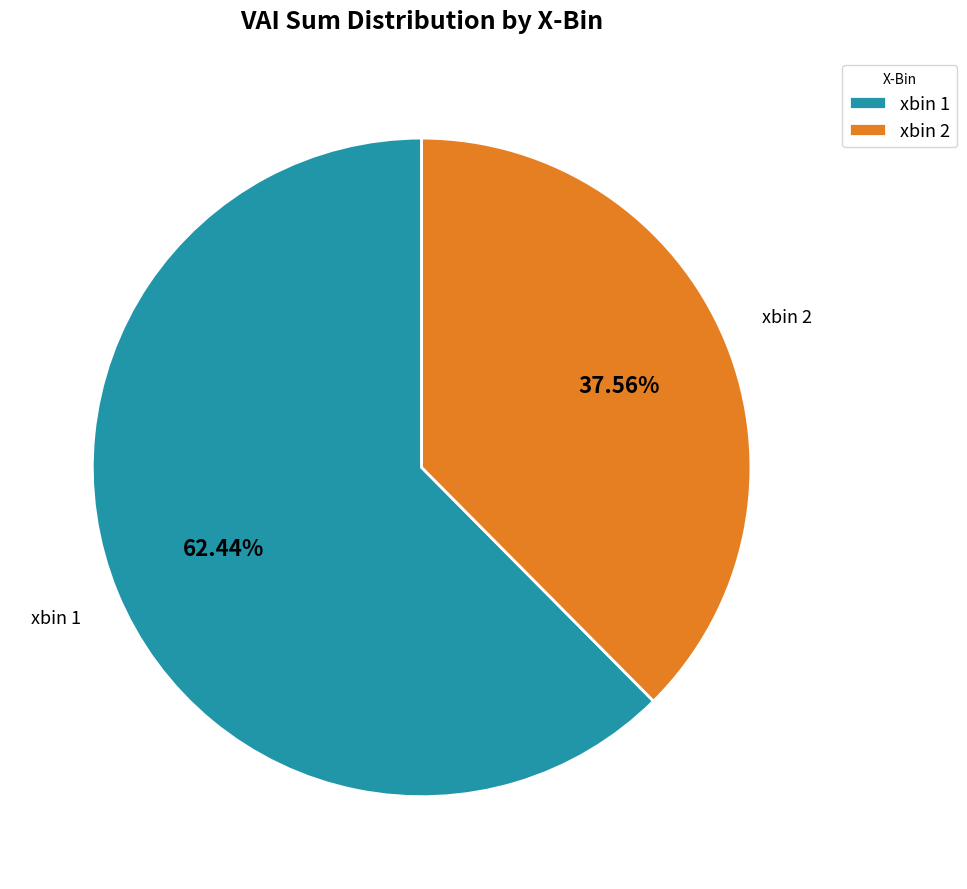

Does any single category account for the majority?

Yes